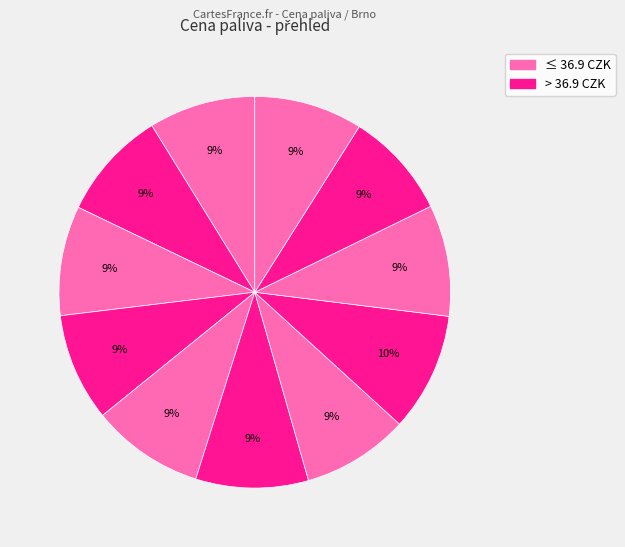

Count the number of slices in the pie.

11